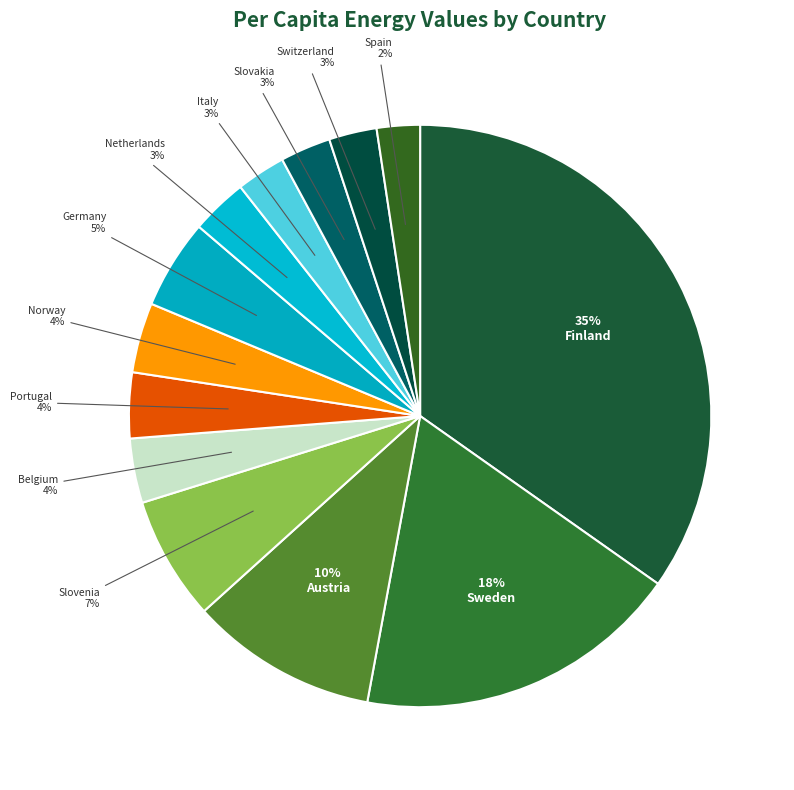

Does Finland account for over 50% of the chart?

No